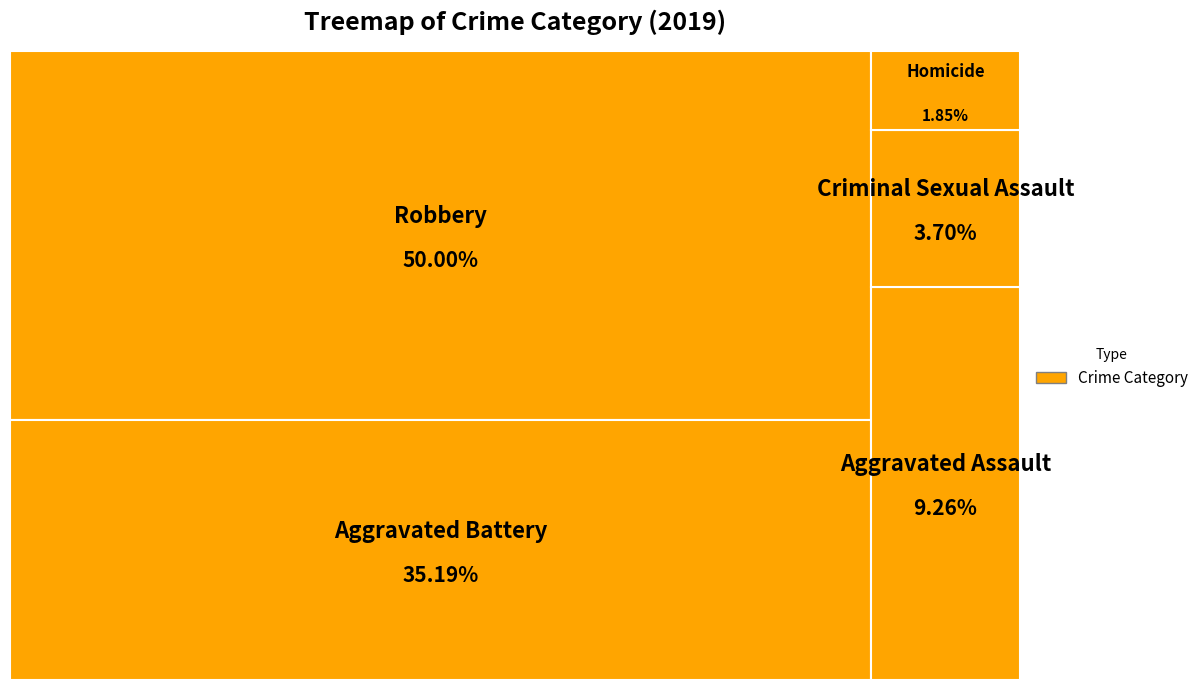

Which slice is the smallest?

Homicide